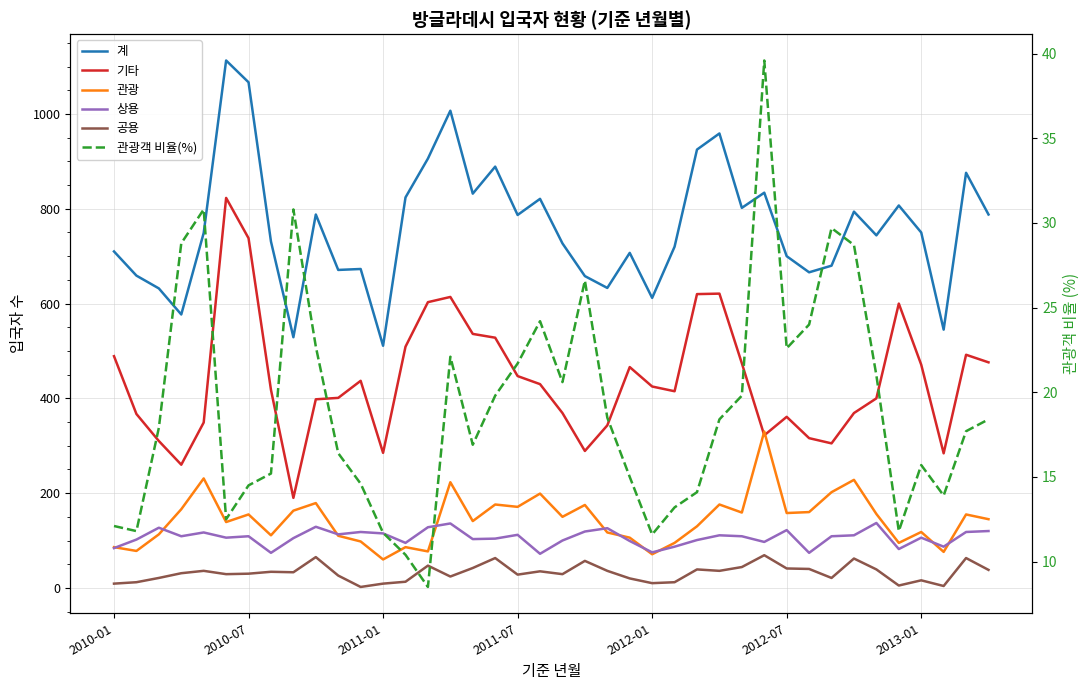

The value of 기타 at 2012-07 is 361.0. True or false?

True